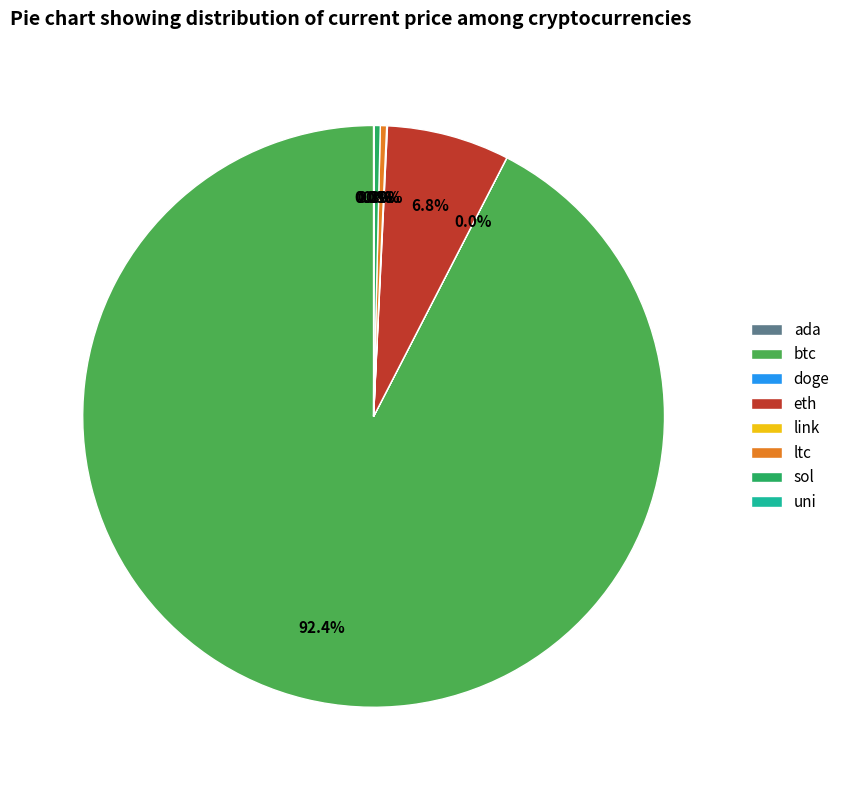

Which category has the biggest portion of the pie?

btc